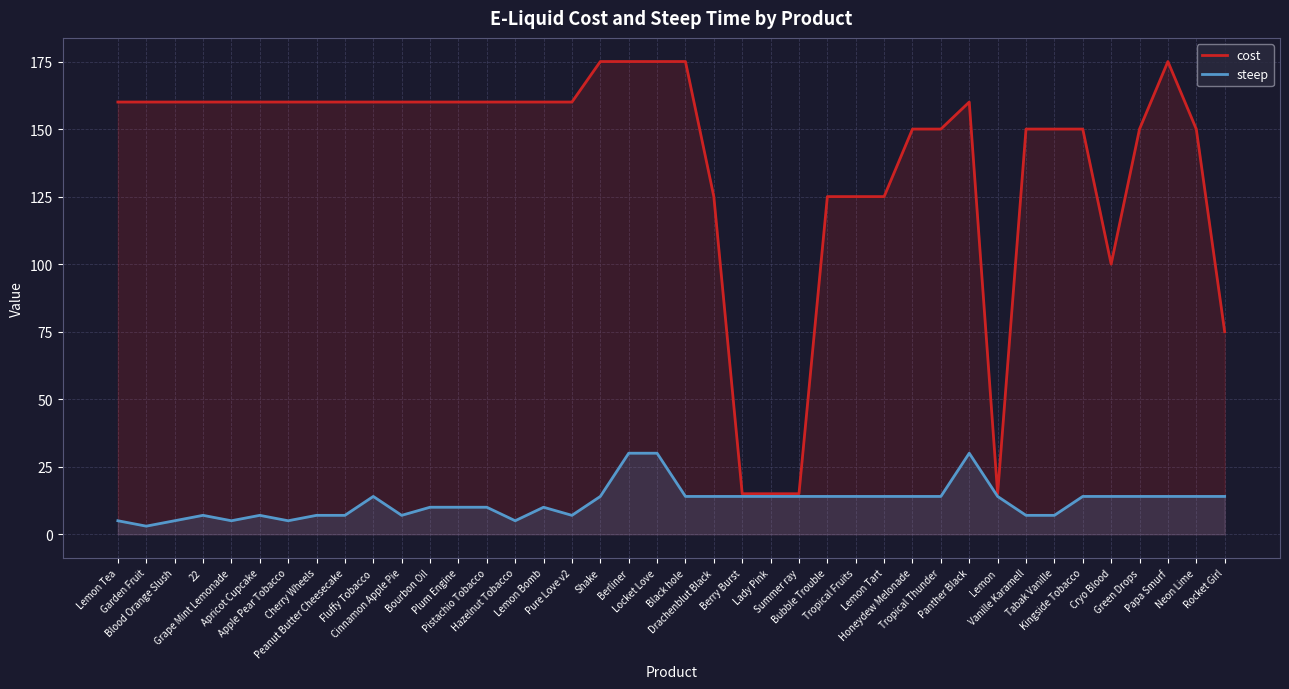

At which category is the sum across all series the highest?

Berliner